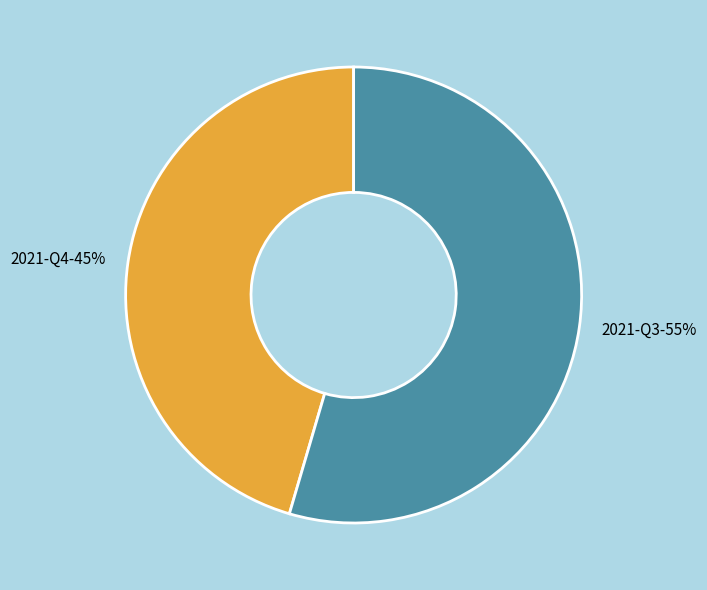

What percentage is the 2021-Q3 slice, to the nearest percent?

55%